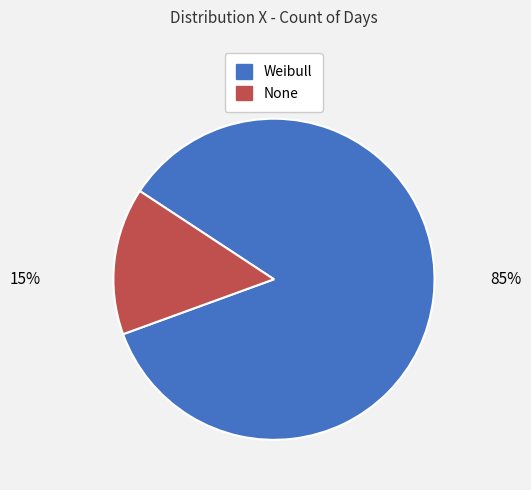

Is the sum of Weibull and None greater than half?

Yes